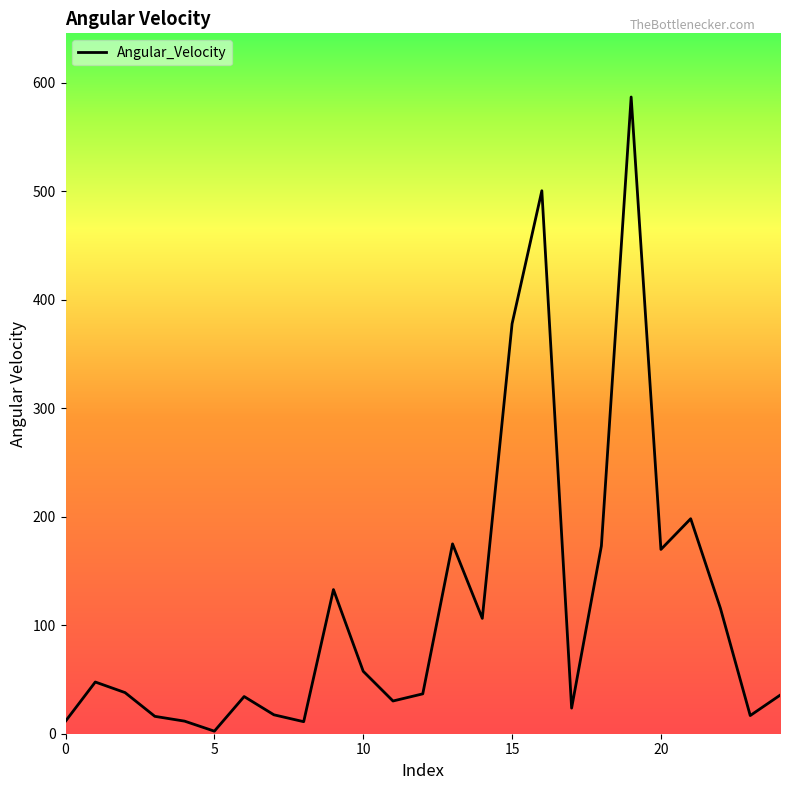

What is the difference between the maximum and minimum values?

584.3